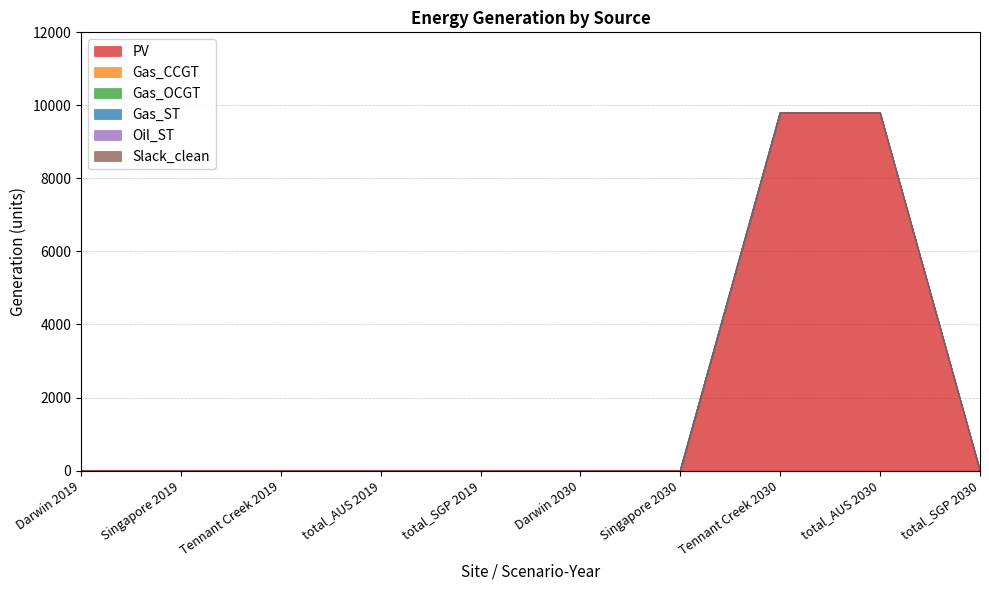

True or false: PV and Gas_ST cross at least once.

False